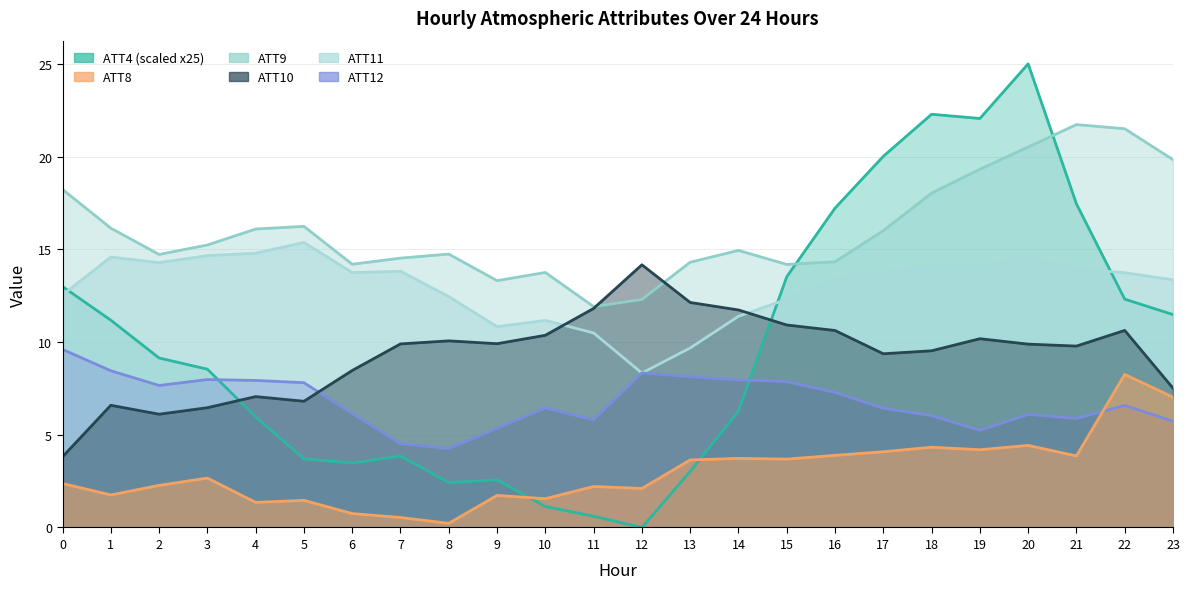

How many data points in ATT12 are above 6?

17